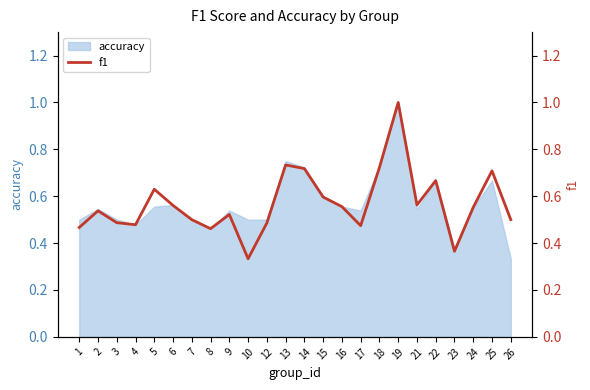

Between 21 and 14, which is larger?

14